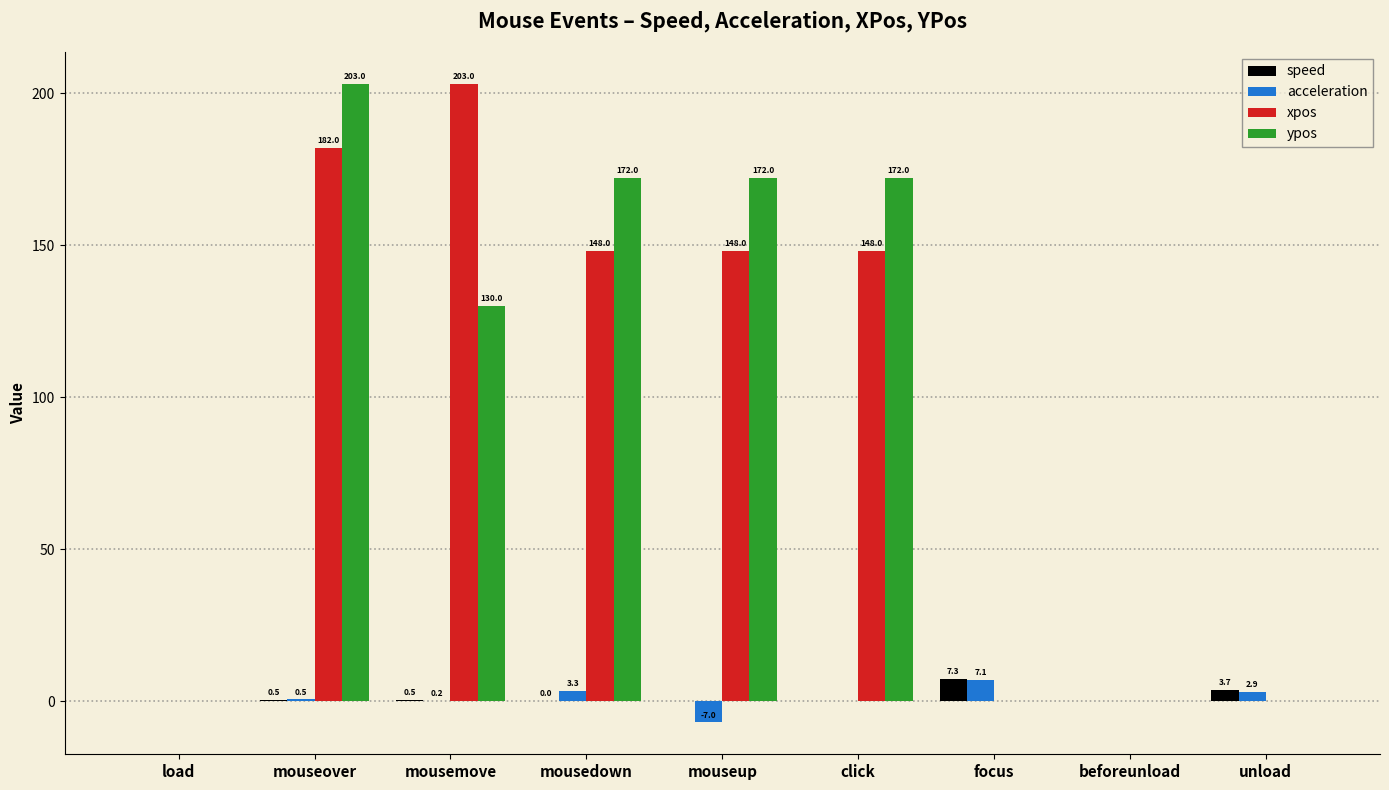

What are all the series names shown in the legend?

speed, acceleration, xpos, ypos